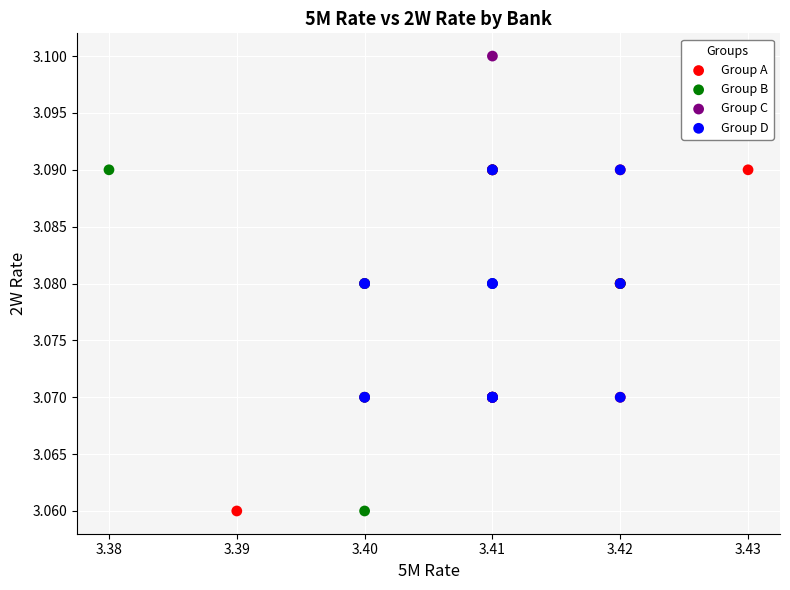

What are all the series names shown in the legend?

Group A, Group B, Group C, Group D